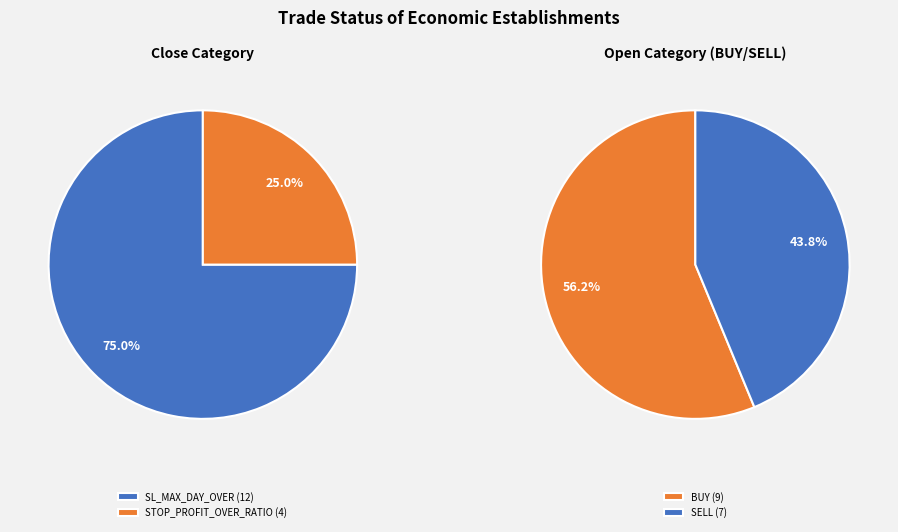

To the nearest percent, what is the combined percentage of STOP_PROFIT_OVER_RATIO and SL_MAX_DAY_OVER?

100%